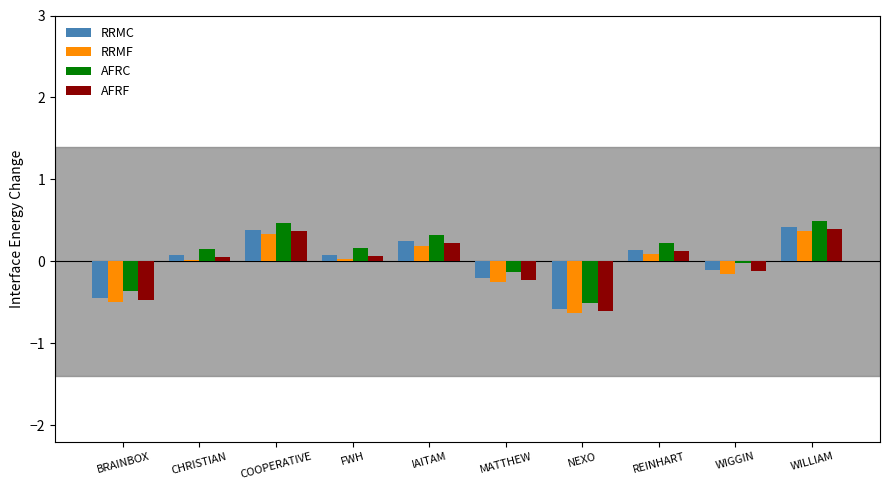

Which series has the largest total across all categories?

AFRC